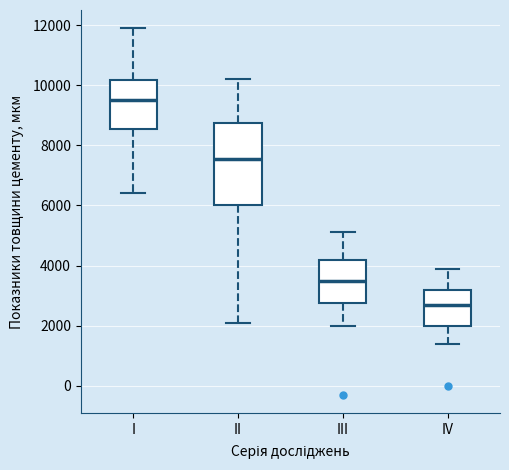

Which box's median line is the highest?

I